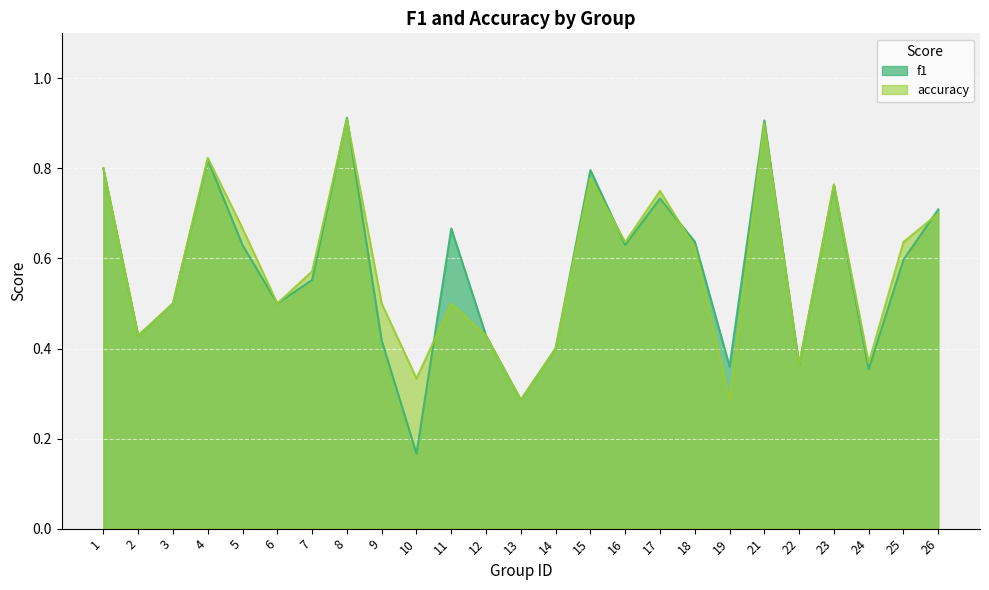

Reading left to right, extract all data points from this chart.

f1: 0.8	0.4	0.5	0.8	0.6	0.5	0.6	0.9	0.4	0.2	0.7	0.4	0.3	0.4	0.8	0.6	0.7	0.6	0.4	0.9	0.4	0.8	0.4	0.6	0.7
accuracy: 0.8	0.4	0.5	0.8	0.7	0.5	0.6	0.9	0.5	0.3	0.5	0.4	0.3	0.4	0.8	0.6	0.8	0.6	0.3	0.9	0.4	0.8	0.4	0.6	0.7